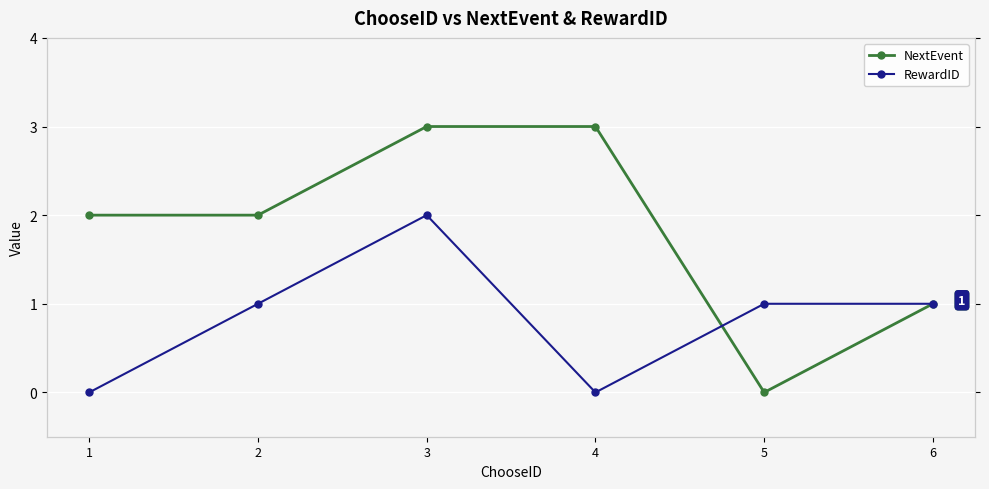

At which category does RewardID reach its first local peak?

3